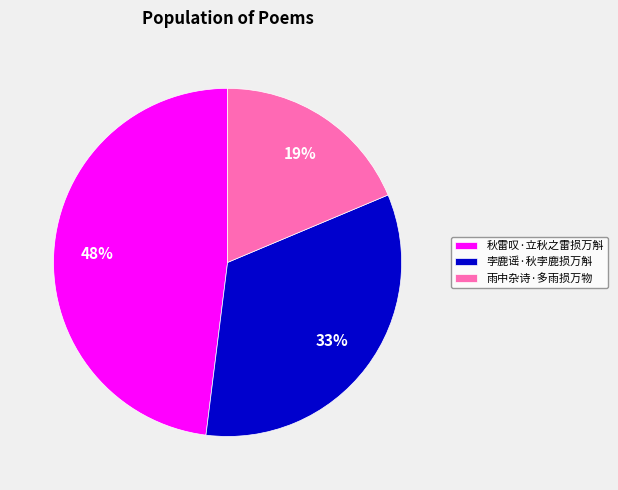

To the nearest percent, what is the difference between the largest and smallest slice percentages?

29%